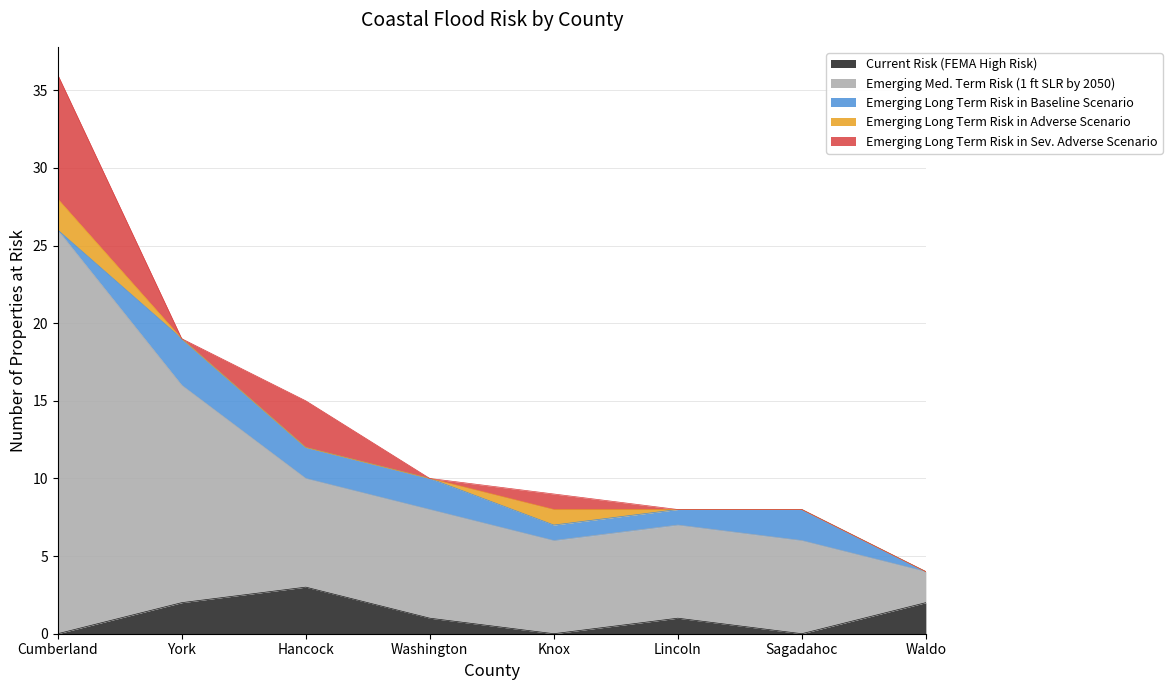

How many categories are shown in the chart?

8